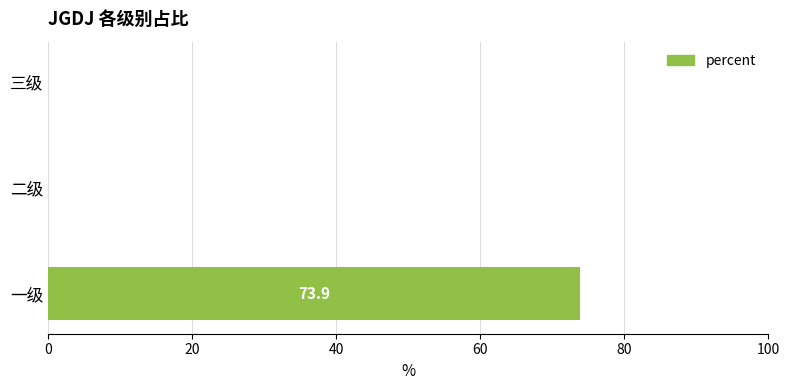

Is it true that the value at 二级 is 0.0?

True